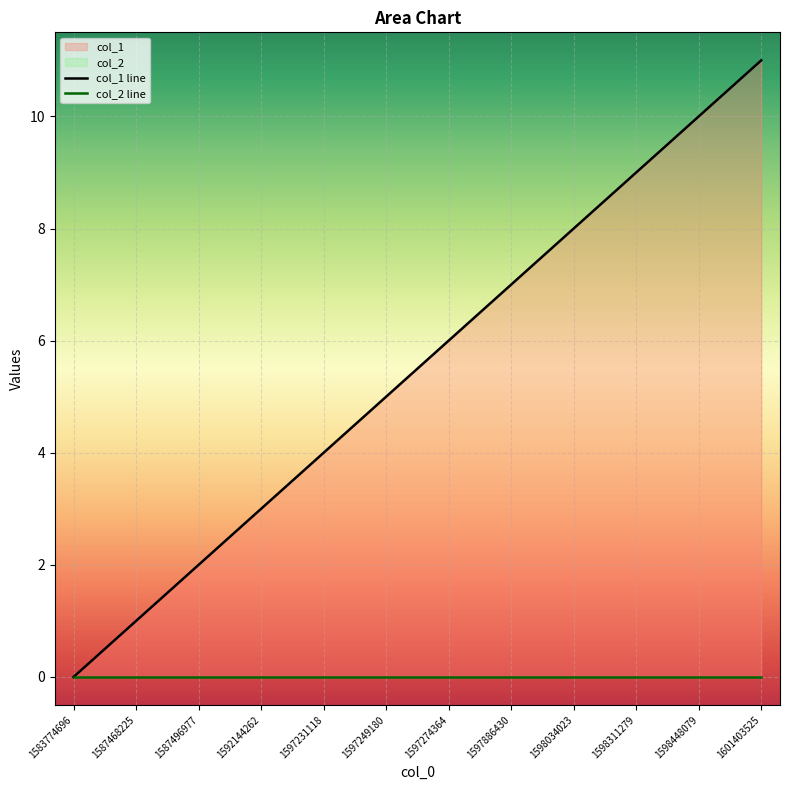

At how many categories does at least one series exceed 8?

3